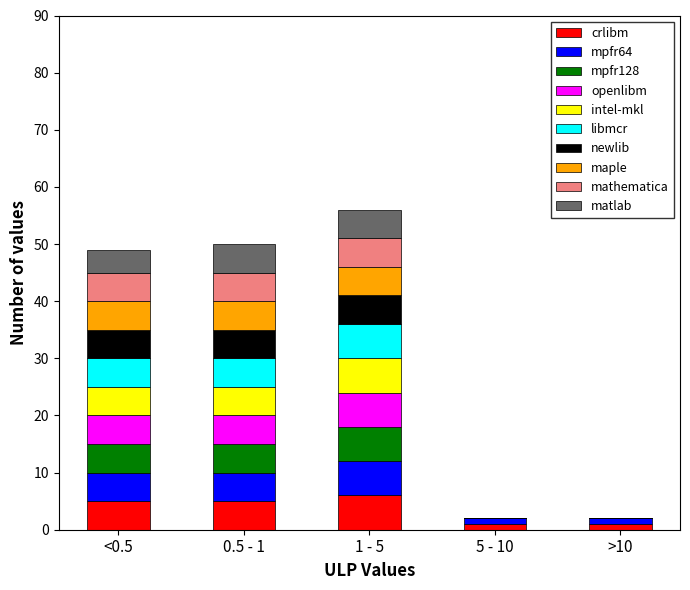

What is the highest value of the crlibm series?

6